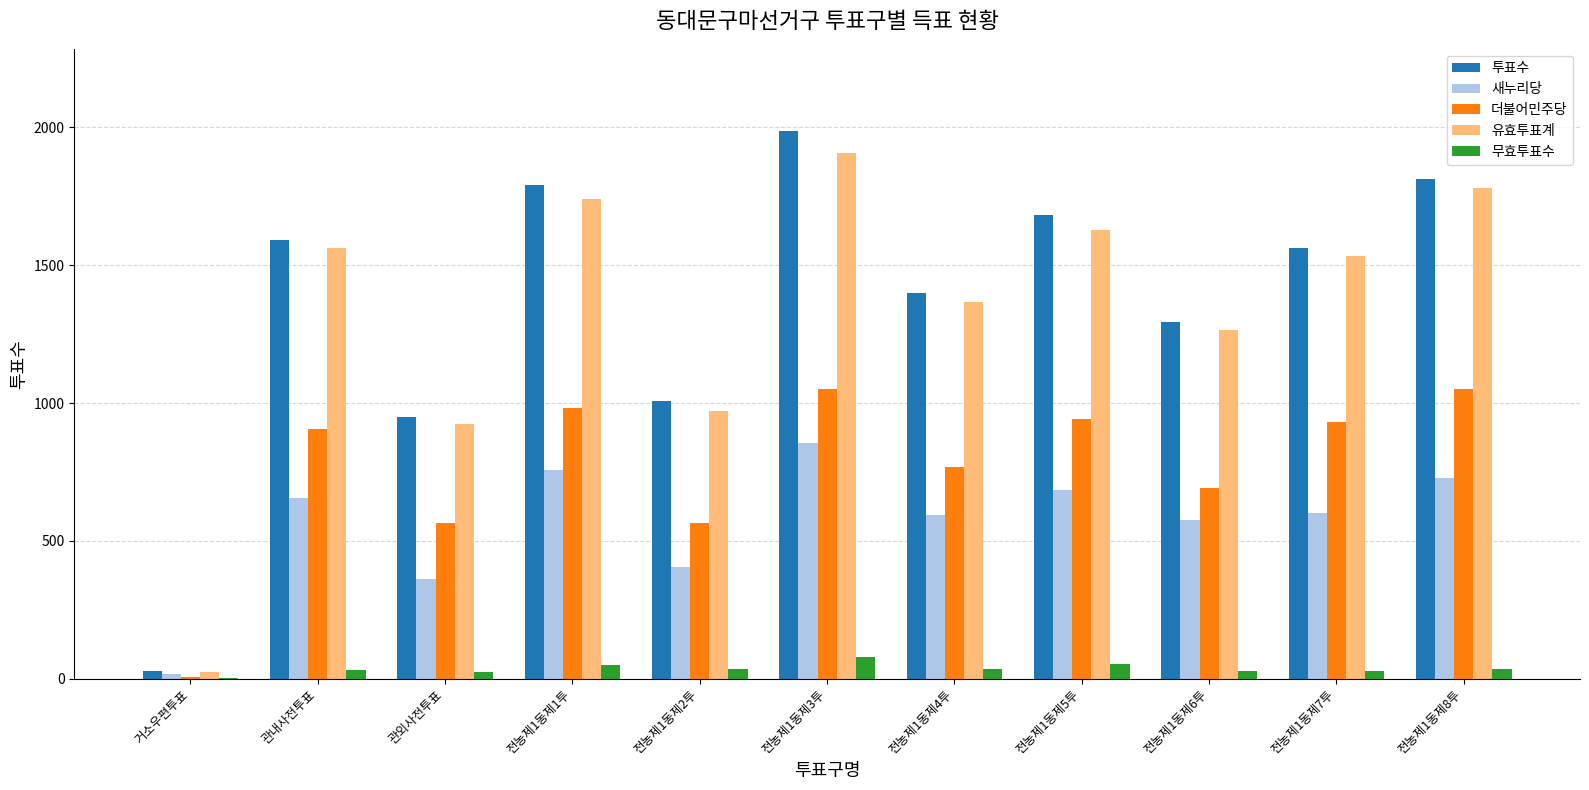

Which series has the widest spread of values?

투표수